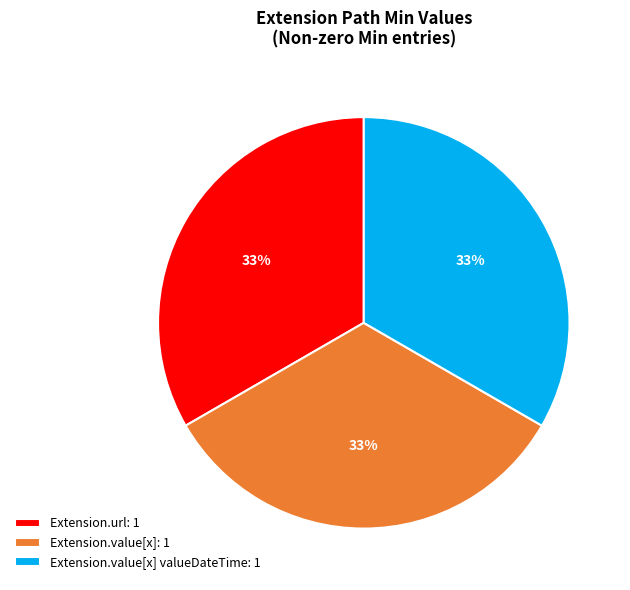

Does any single category account for the majority?

No